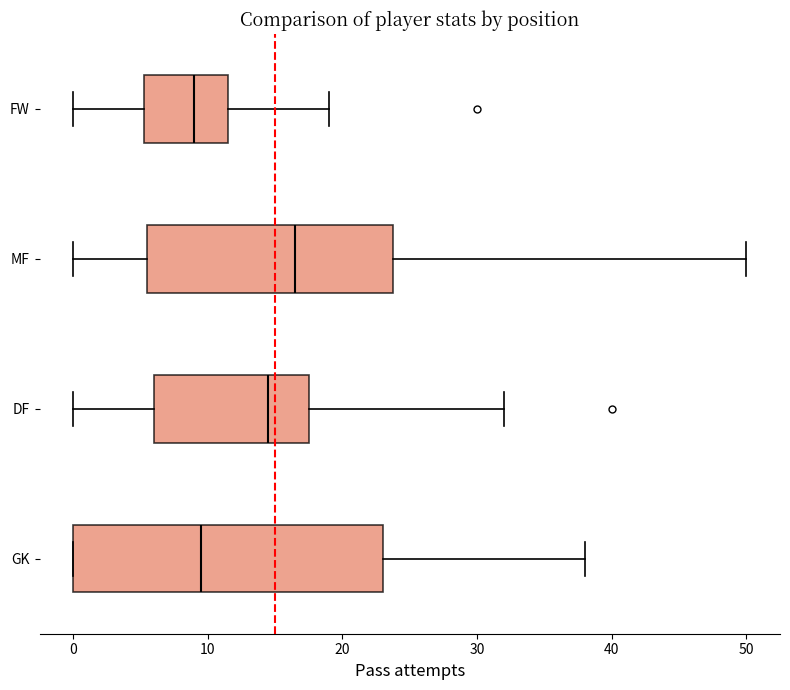

Which box is the widest, from its left edge to its right edge?

GK